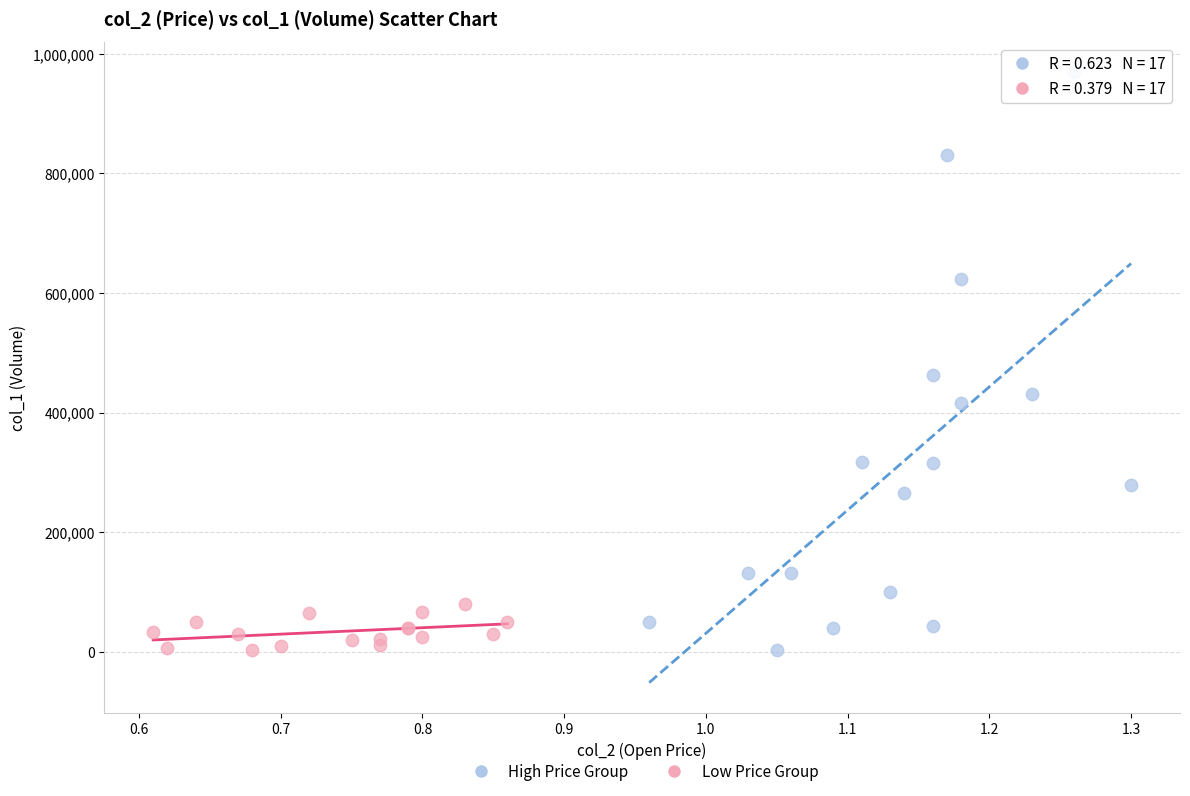

Which series has the largest Y range (max minus min)?

High Price Group